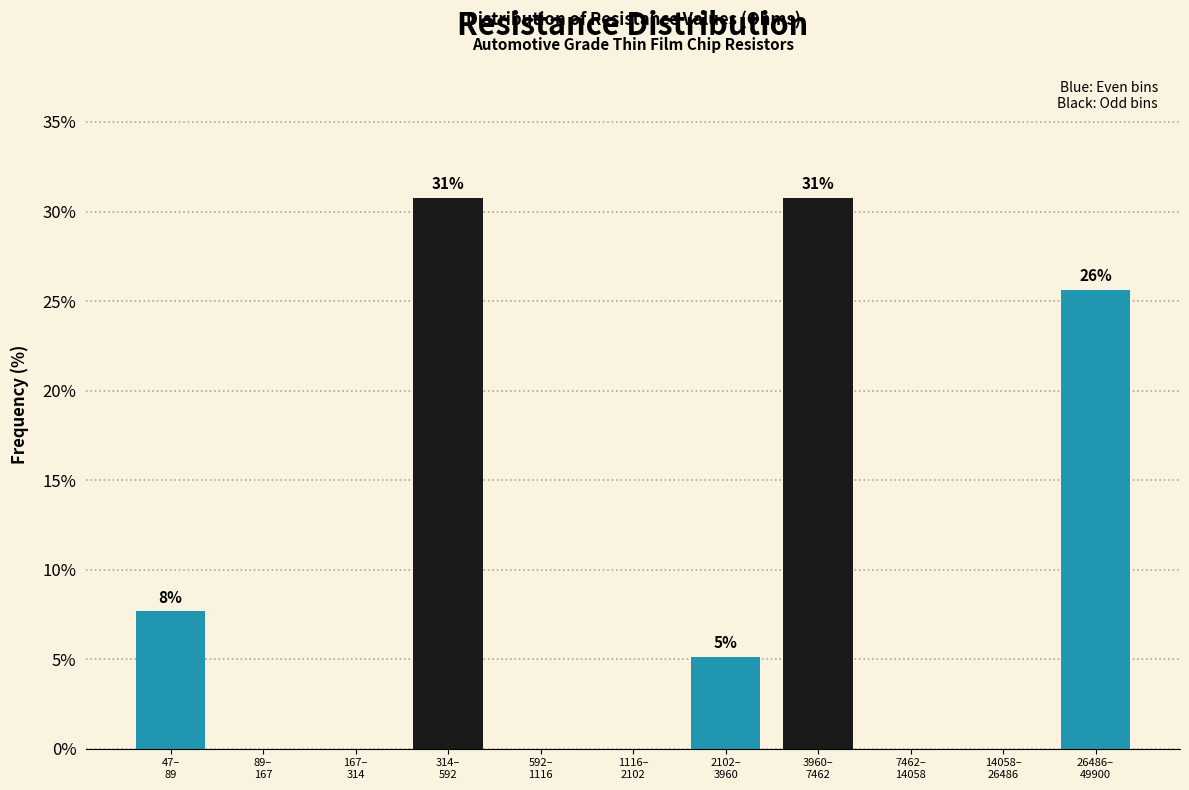

What is the sum of all values?

100.0